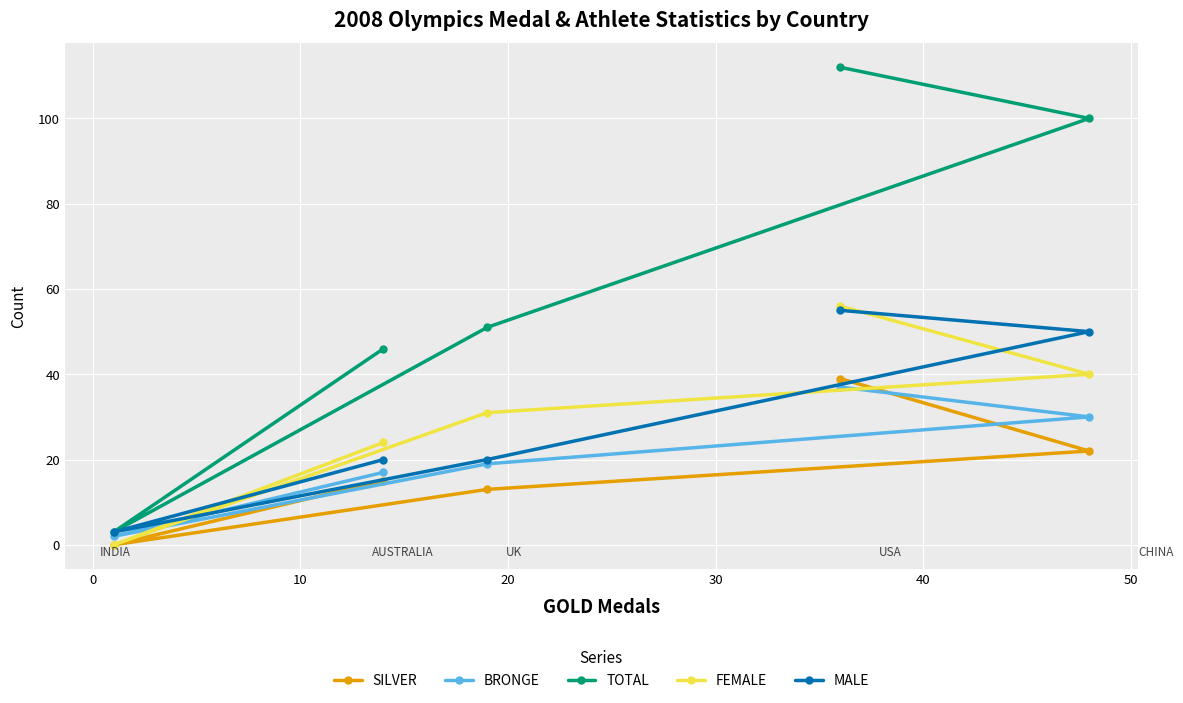

Reading right to left, extract all data points from this chart.

SILVER: 22	39	13	15	0
BRONGE: 30	37	19	17	2
TOTAL: 100	112	51	46	3
FEMALE: 40	56	31	24	0
MALE: 50	55	20	20	3